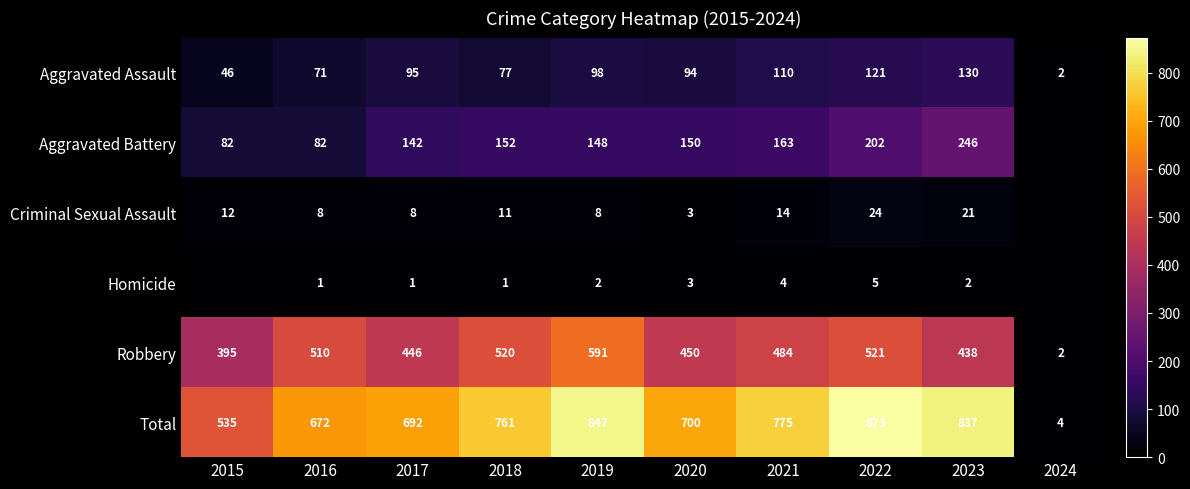

The value of Total at 2022 is 873. True or false?

True